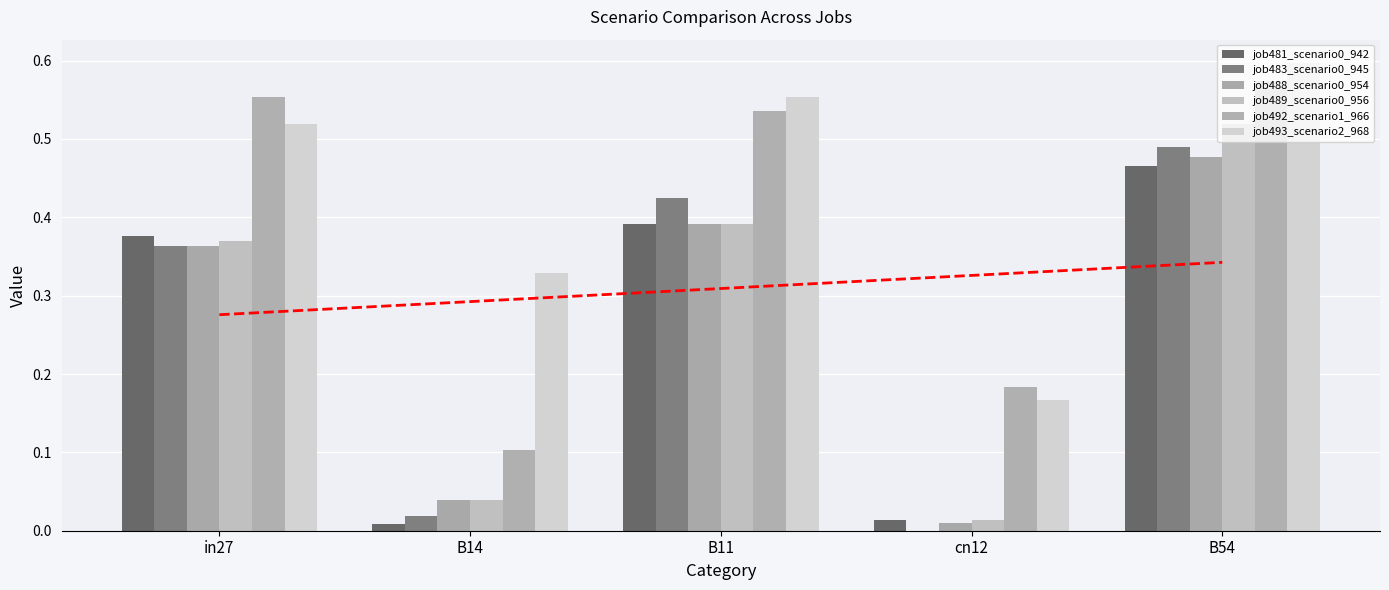

What is the sum of all job483_scenario0_945 values?

1.3